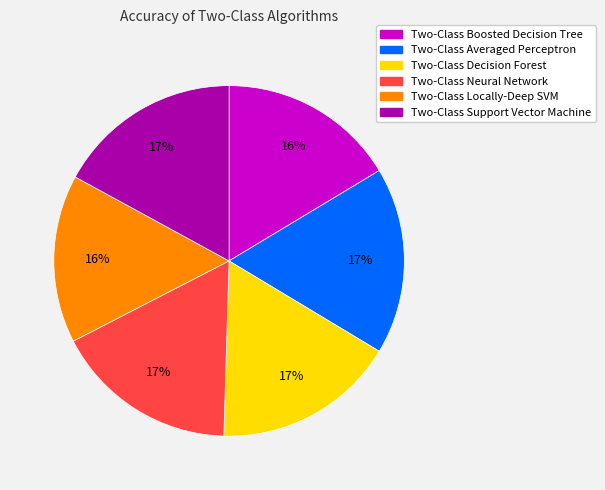

How many slices are in this pie chart?

6